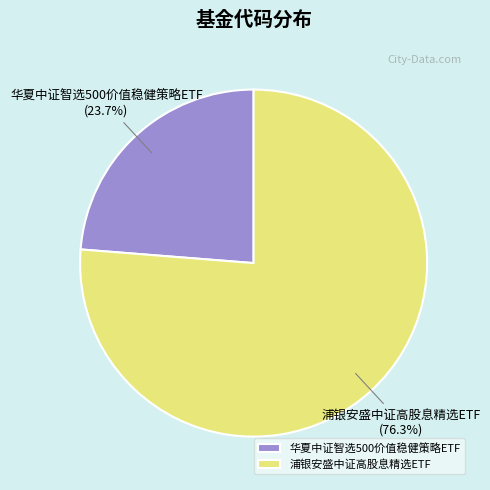

Do 华夏中证智选500价值稳健策略ETF and 浦银安盛中证高股息精选ETF together represent more than half of the pie?

Yes